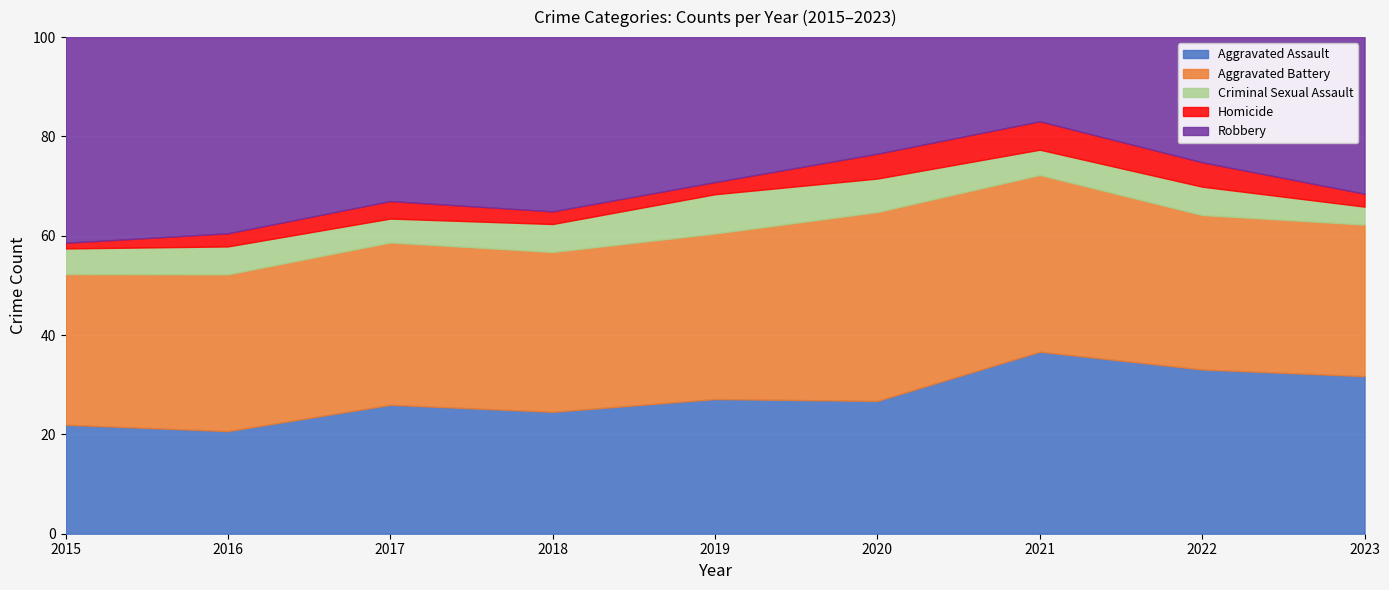

At 2021, list the series in order from largest to smallest.

Aggravated Assault, Aggravated Battery, Robbery, Homicide, Criminal Sexual Assault